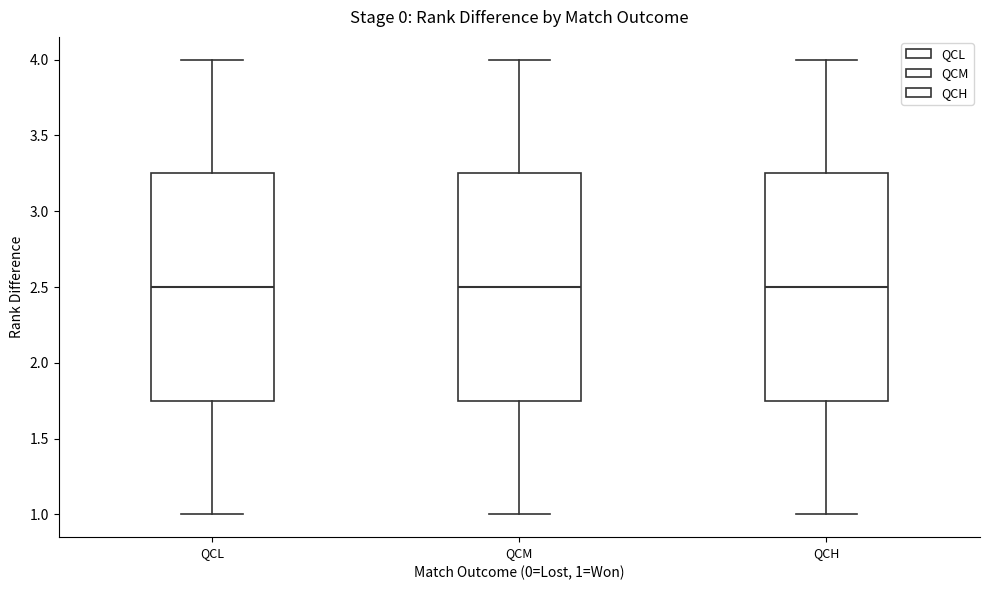

Reading left to right, transcribe this box plot: for each box, give where its median line is, the range the box spans, and where its two whiskers end, as read against the y-axis. The values are not printed on the chart, so give them approximately, as read against the axis.

QCL: median 2.50, box 1.75 to 3.25, whiskers 1.00 to 4.00
QCM: median 2.50, box 1.75 to 3.25, whiskers 1.00 to 4.00
QCH: median 2.50, box 1.75 to 3.25, whiskers 1.00 to 4.00